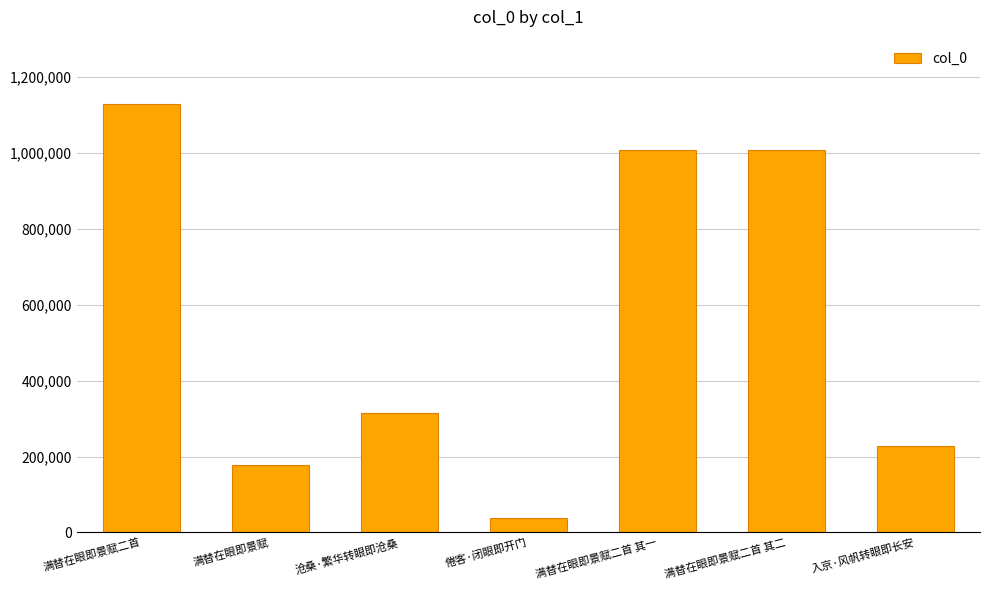

Which label corresponds to the smallest value in the chart?

倦客·闭眼即开门